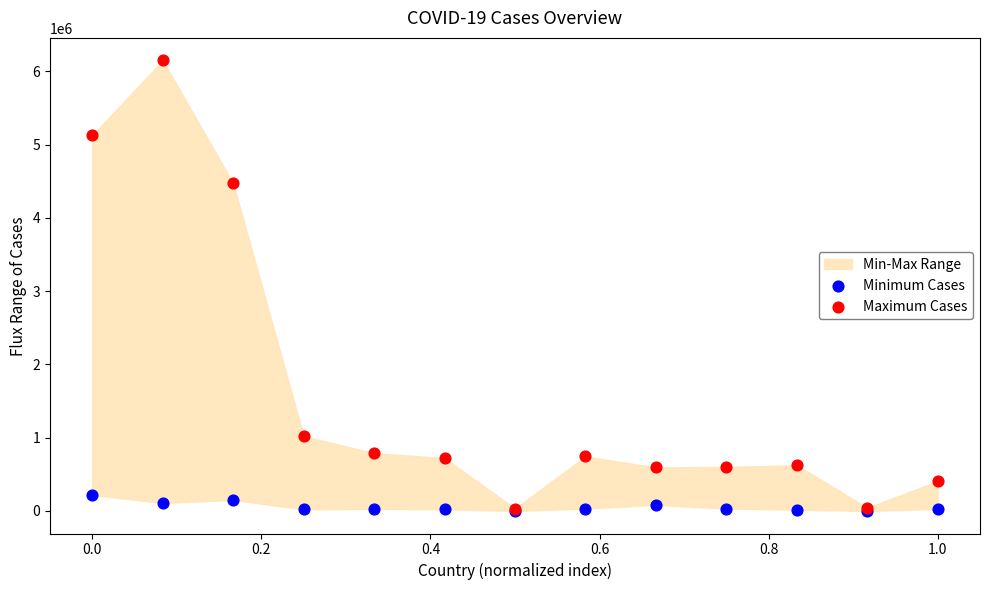

Across all series, what Y value is closest to 3074767?

4470165